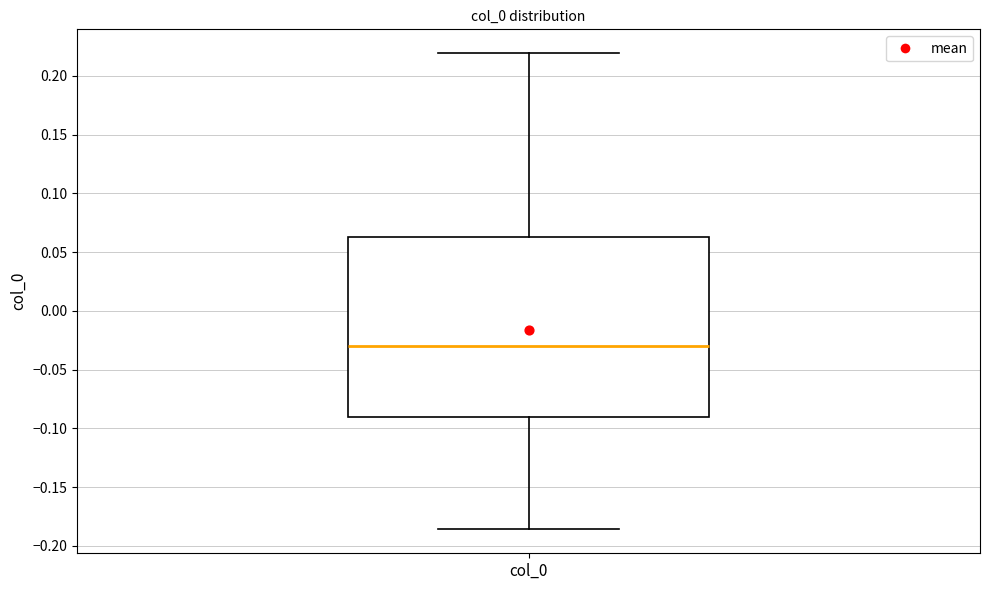

Transcribe this box plot: give where the median line is, the range the box spans, and where the two whiskers end, as read against the y-axis. The values are not printed on the chart, so give them approximately, as read against the axis.

median -0.030, box -0.090 to 0.065, whiskers -0.185 to 0.220